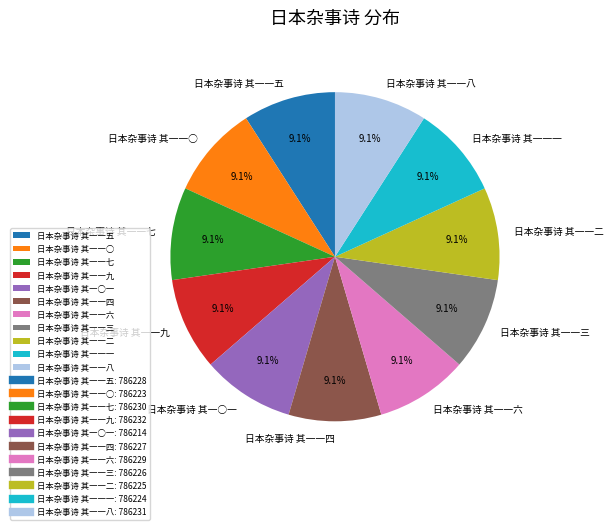

Is there any slice that represents more than half of the pie?

No